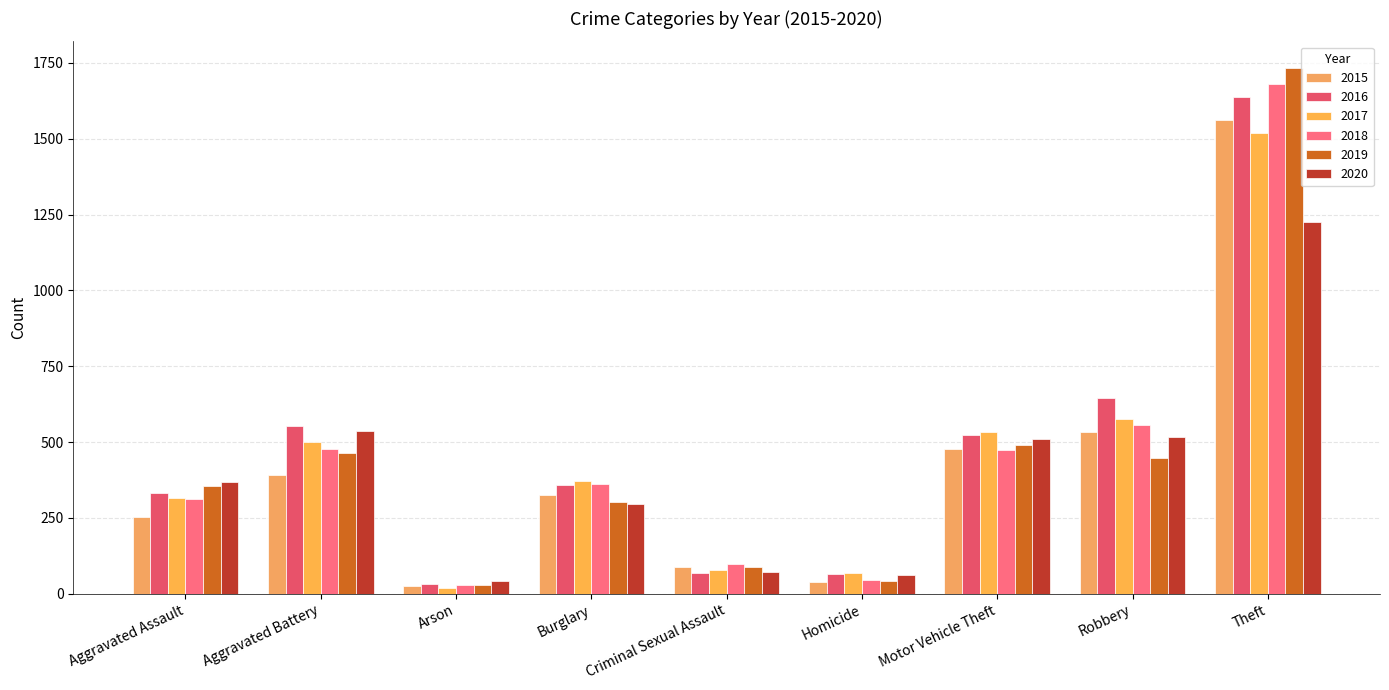

True or false: 2015 has a value of 1561 at Theft.

True